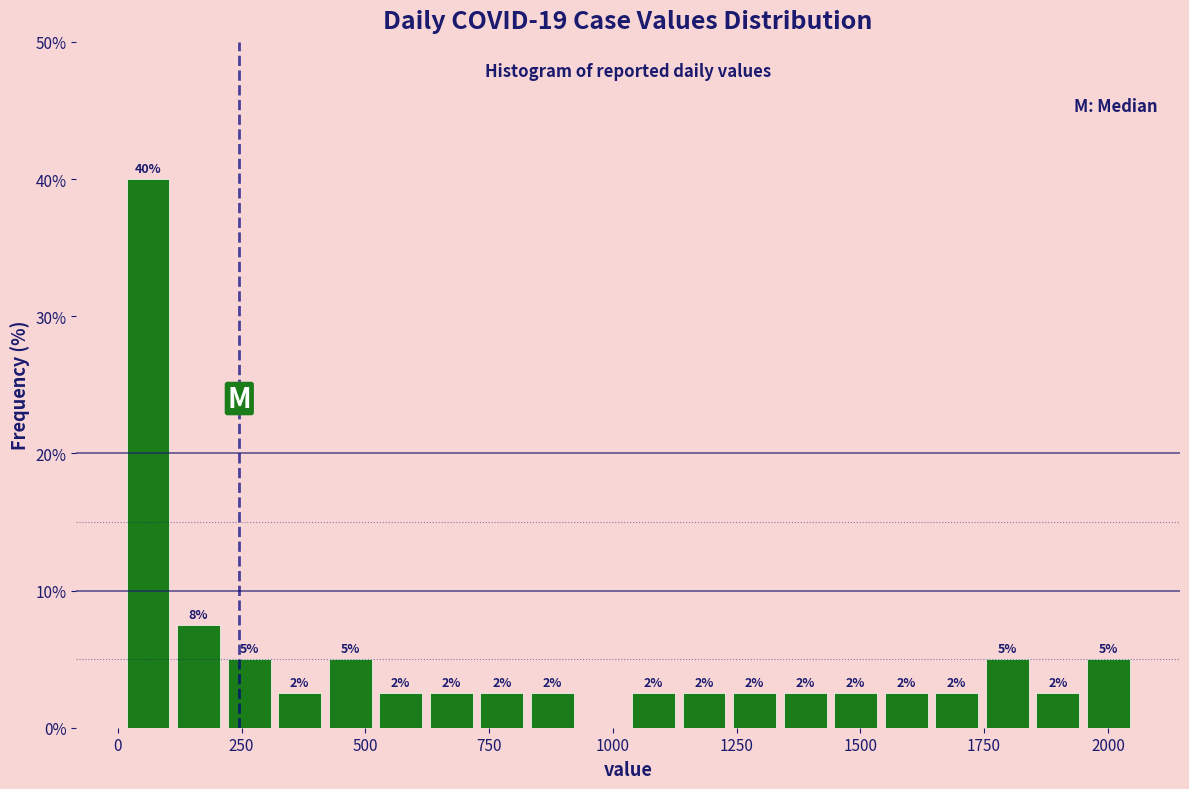

Around what value on the x-axis is the tallest bar? Give the approximate position of its centre, as read against the axis.

50